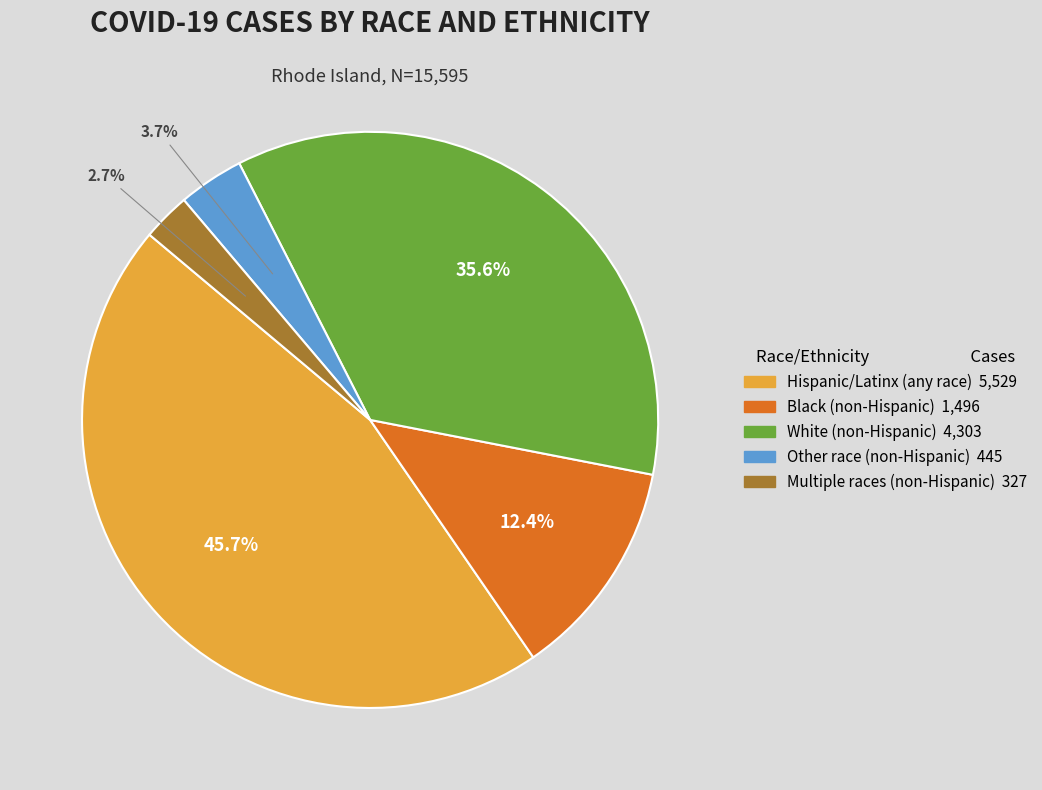

Between White (non-Hispanic) and Multiple races (non-Hispanic), which is larger?

White (non-Hispanic)